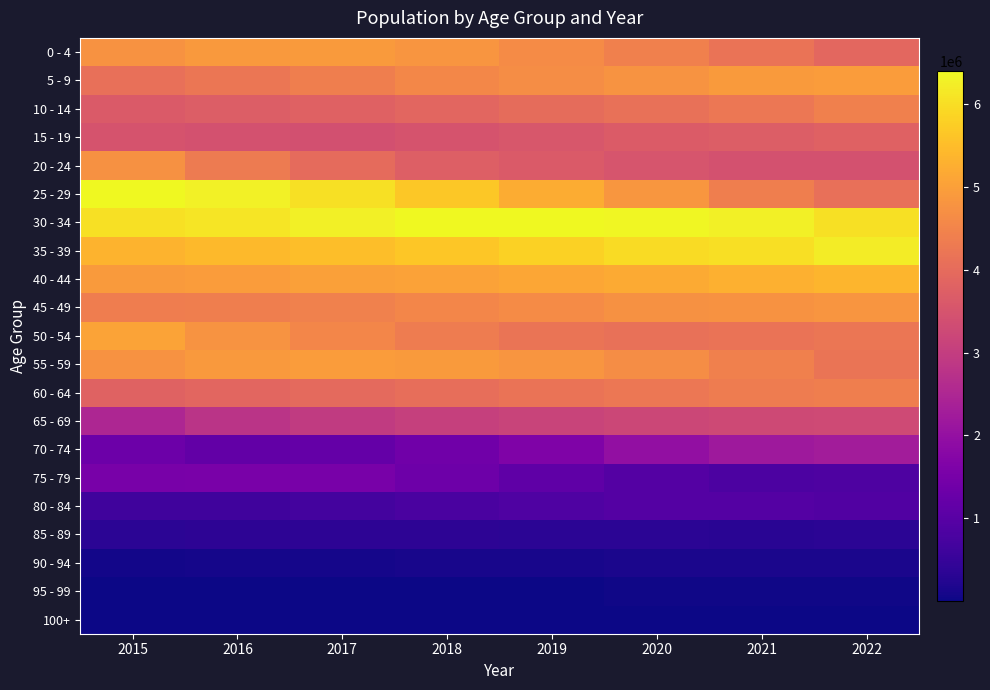

At 2018, list the series in order from smallest to largest.

100+, 95 - 99, 90 - 94, 85 - 89, 80 - 84, 75 - 79, 70 - 74, 65 - 69, 15 - 19, 20 - 24, 10 - 14, 60 - 64, 50 - 54, 45 - 49, 5 - 9, 0 - 4, 55 - 59, 40 - 44, 35 - 39, 25 - 29, 30 - 34